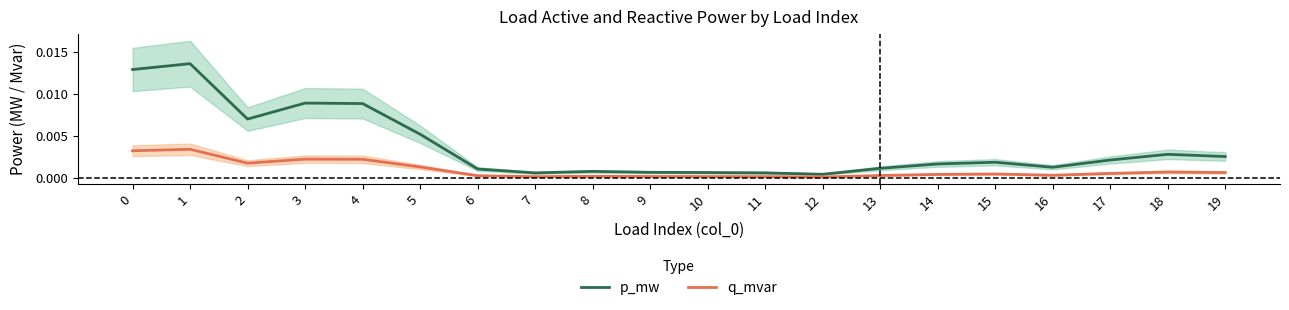

The value of q_mvar at 14 is 0.0. True or false?

False